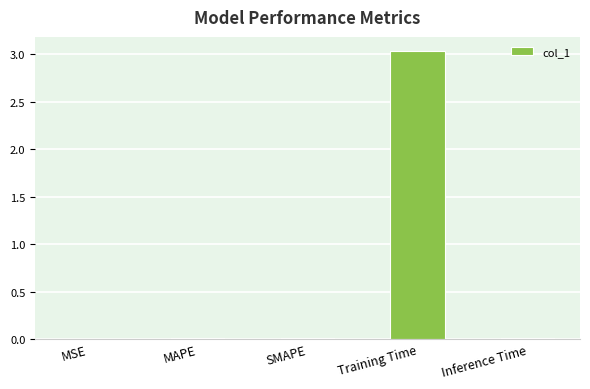

The value at Inference Time is 0.0. True or false?

True